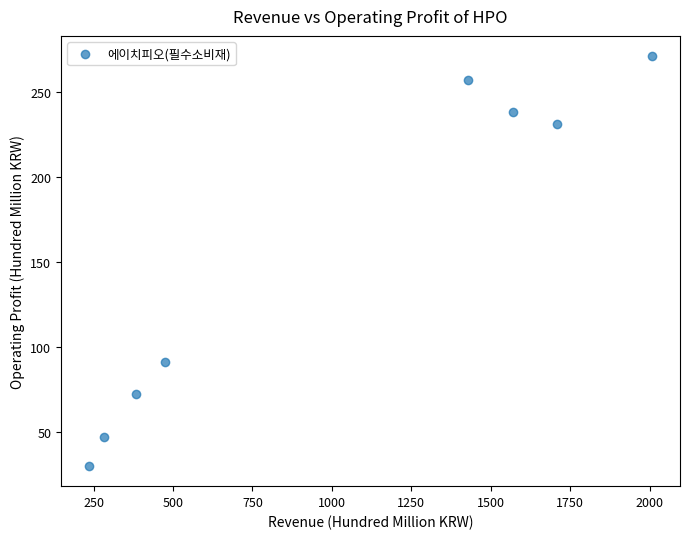

What Y value in the scatter plot is closest to 150?

91